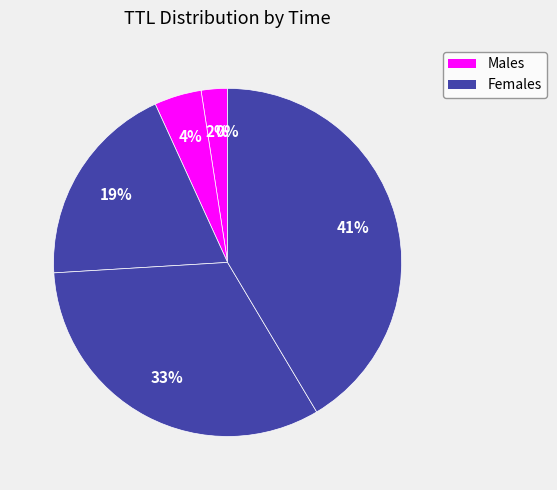

Is there a majority slice in this chart?

No